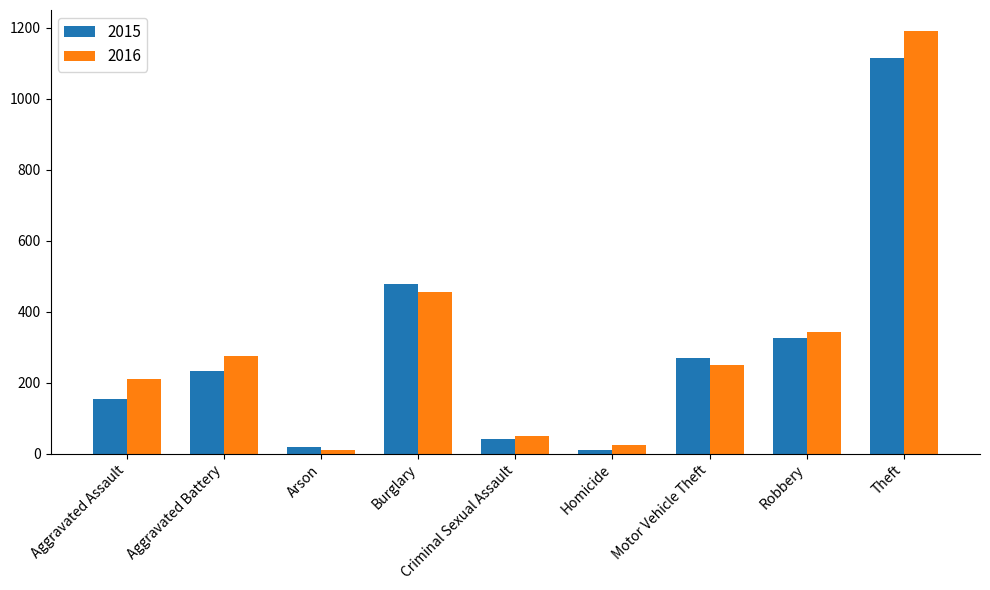

Rank the series by their average value, from lowest to highest.

2015, 2016